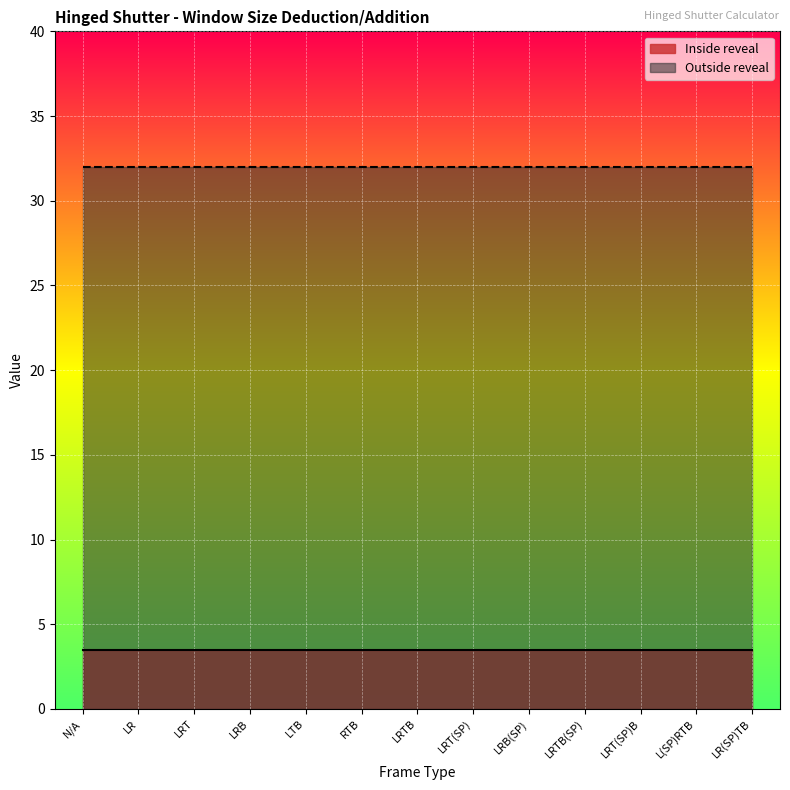

What position from the left is LRT(SP)?

8